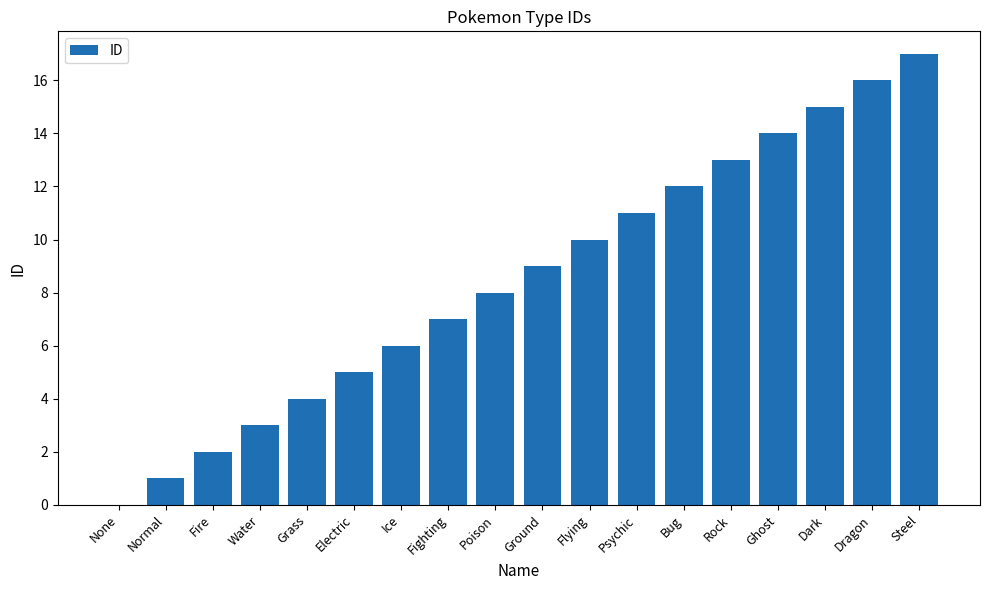

Are the bars grouped side by side (vs. stacked)?

No